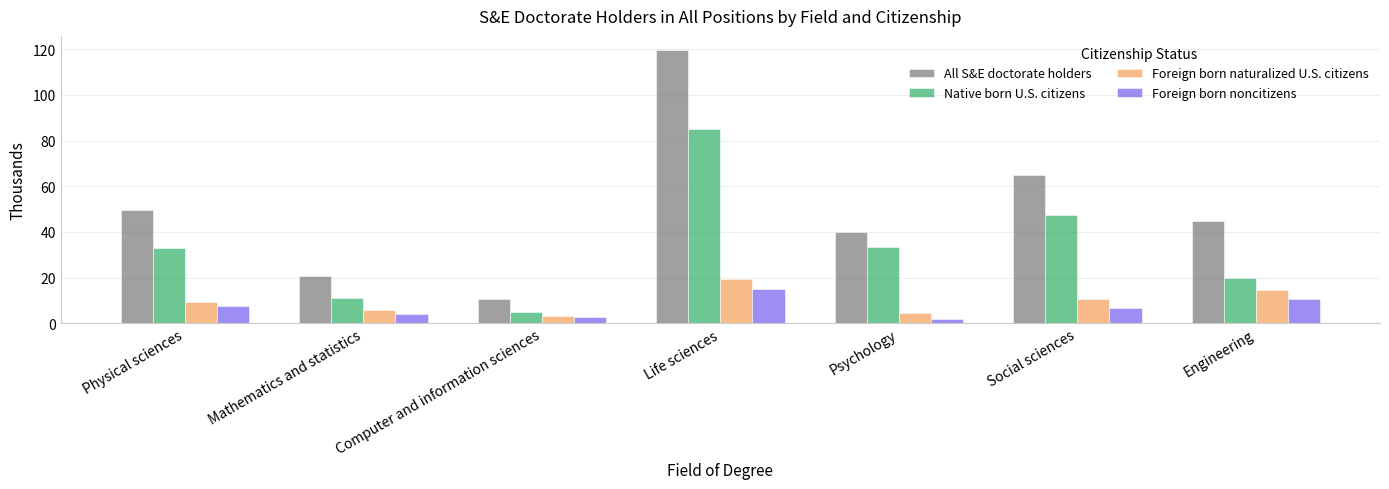

At which label does Foreign born noncitizens reach its peak?

Life sciences